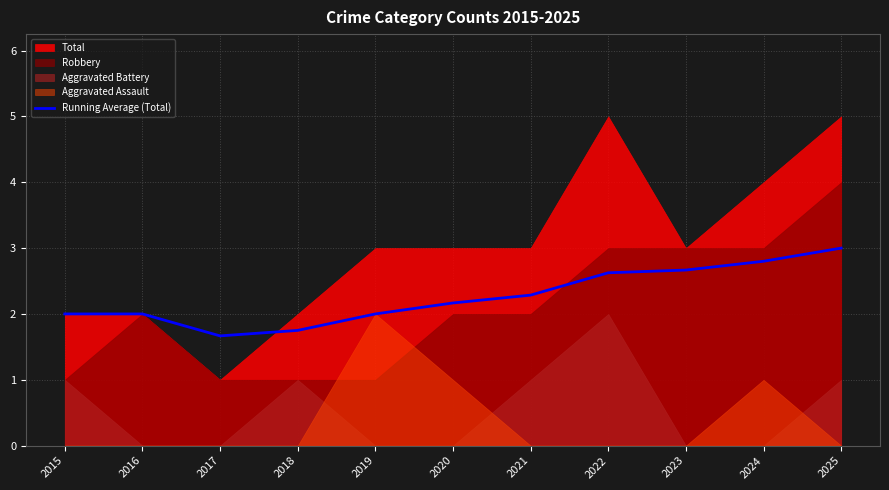

What is the change in value from 2018 to 2023?

+0.9